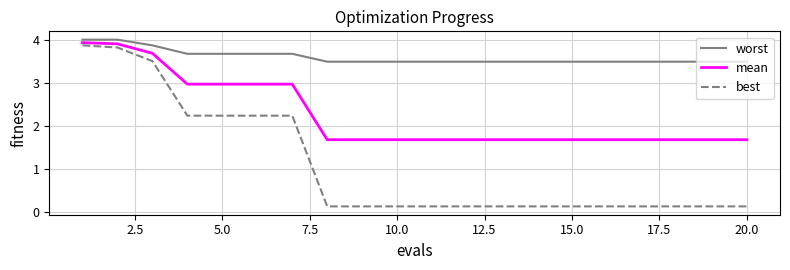

Does the chart display data point markers on the line(s)?

No